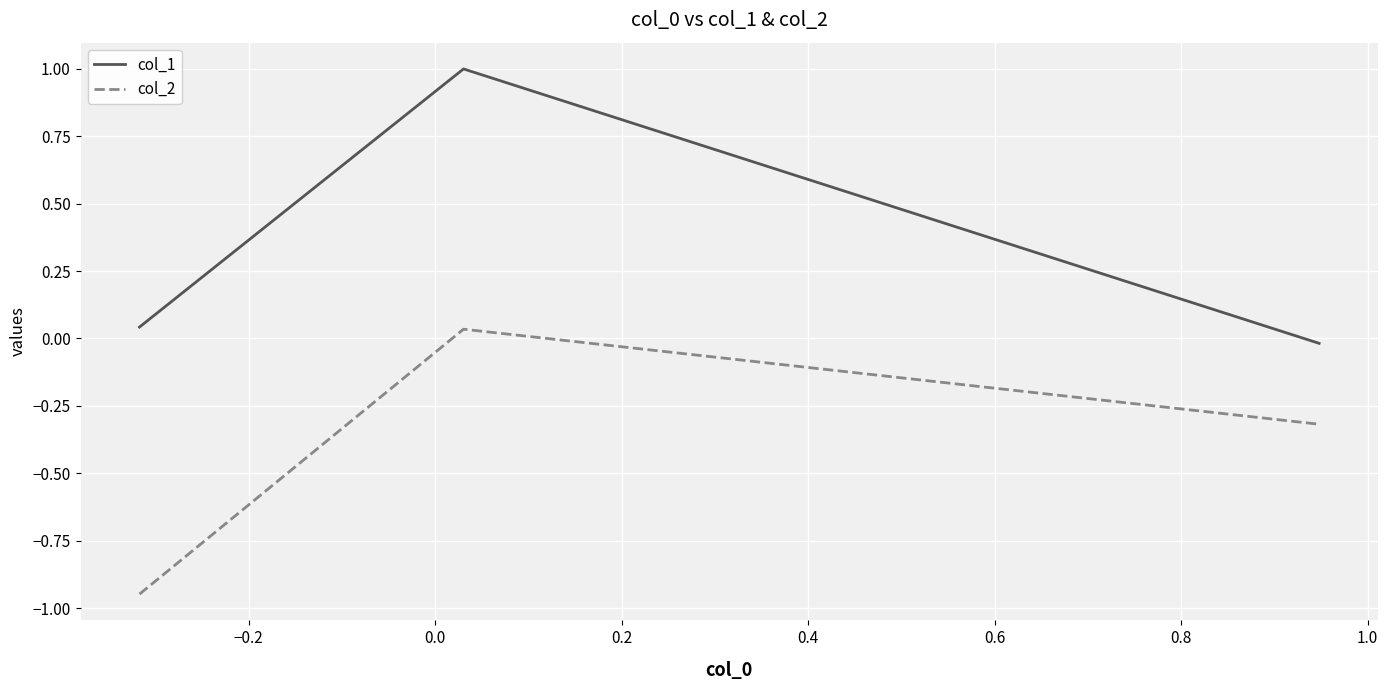

Rank the series by their maximum value, from lowest to highest.

col_2, col_1